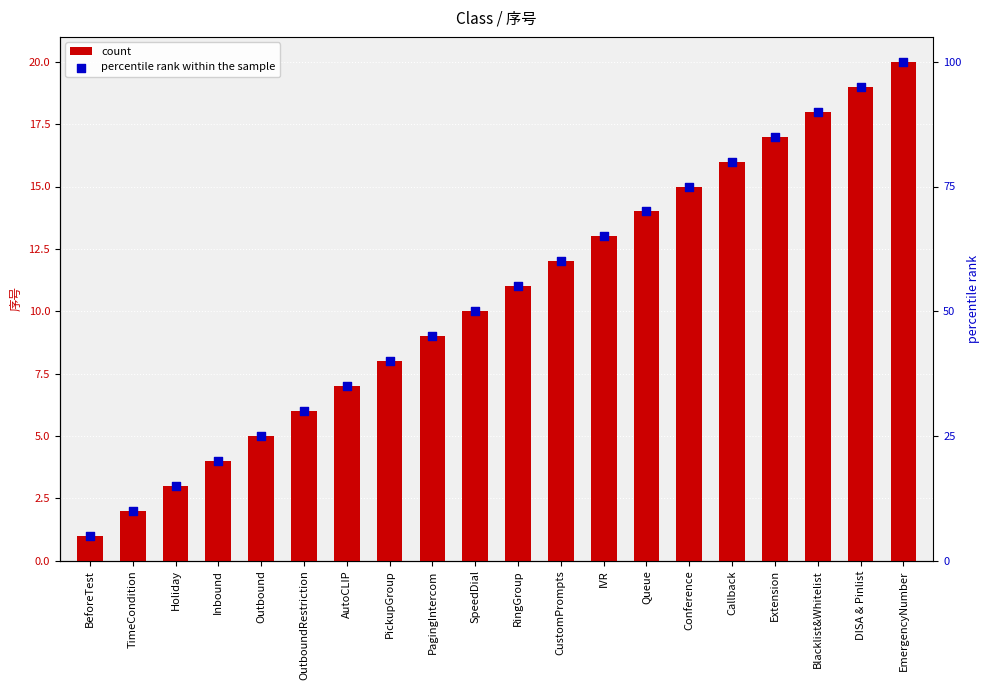

What is the total value across all series at Outbound?

30